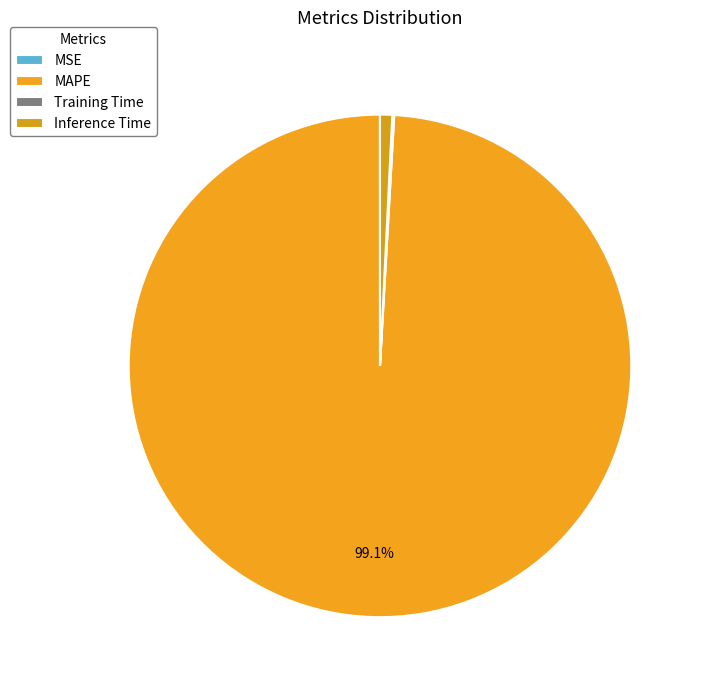

What is the majority slice?

MAPE